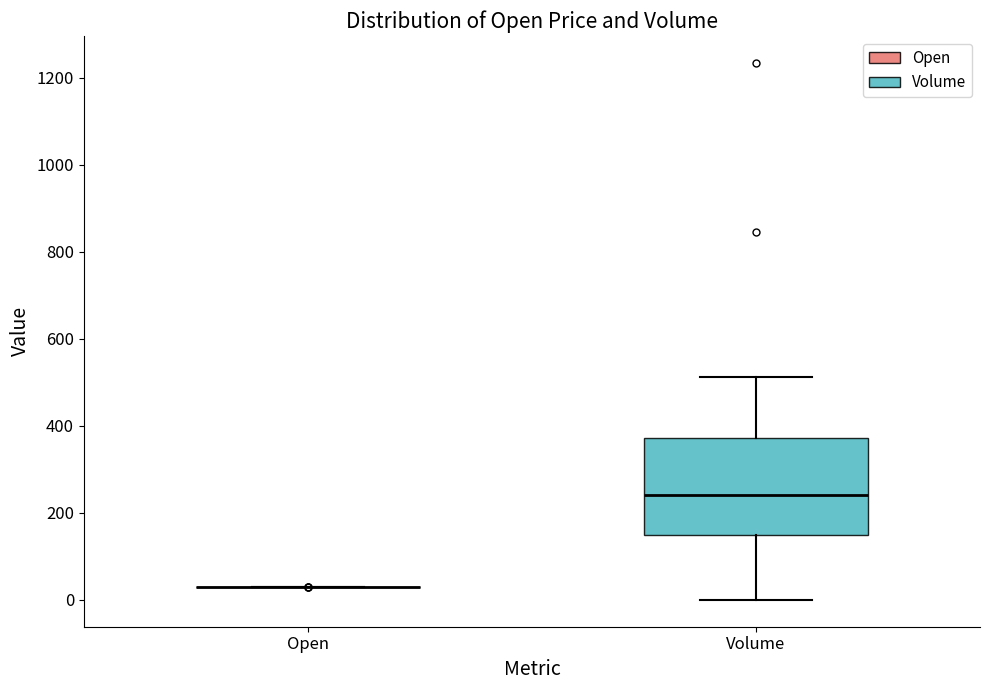

Which box is the tallest, from its lower edge to its upper edge?

Volume